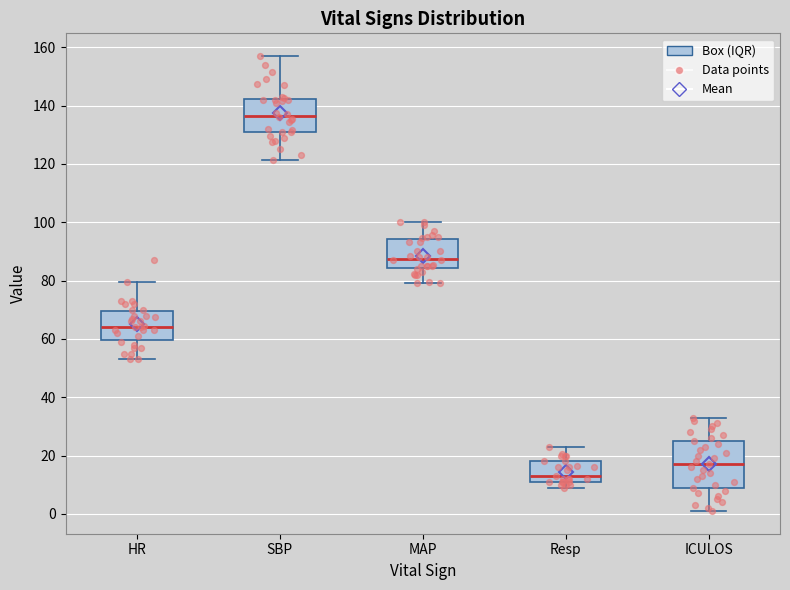

Which box's median line is the highest?

SBP